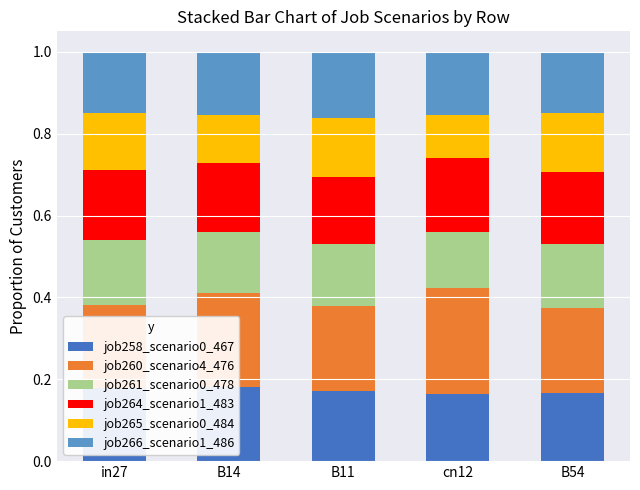

True or false: job264_scenario1_483 has a value of 0.1 at in27.

False